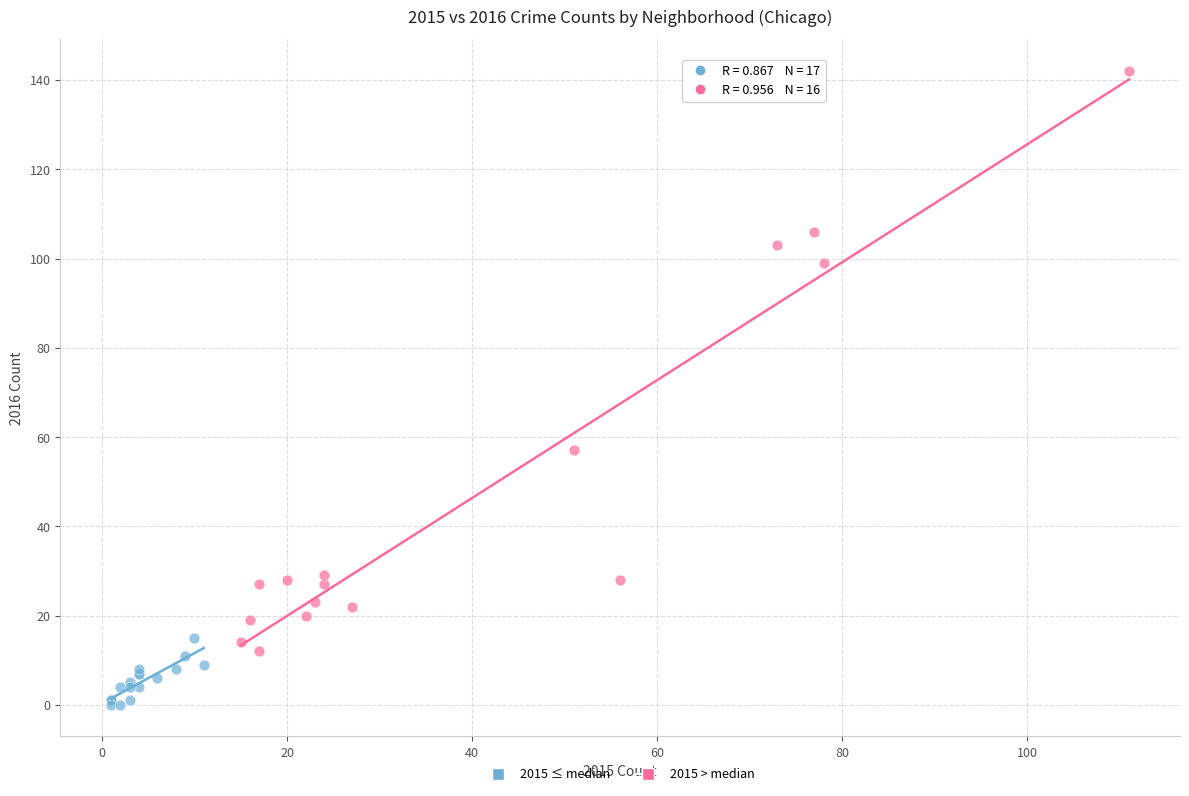

Which series reaches the minimum Y coordinate?

2015 ≤ median